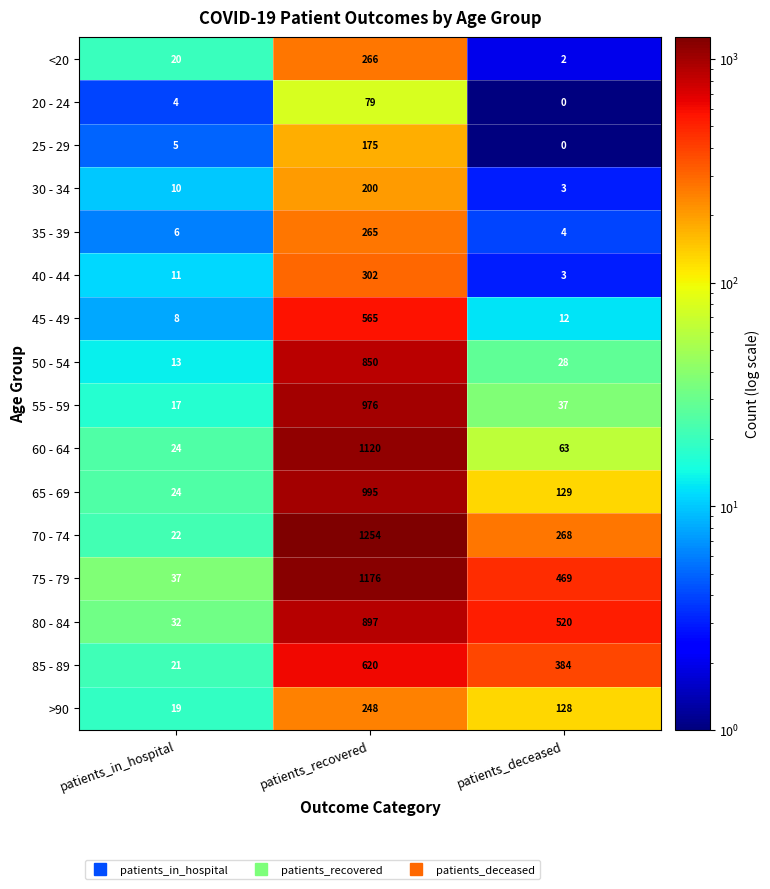

The 60 - 64 series shows 15 at patients_deceased. True or false?

False